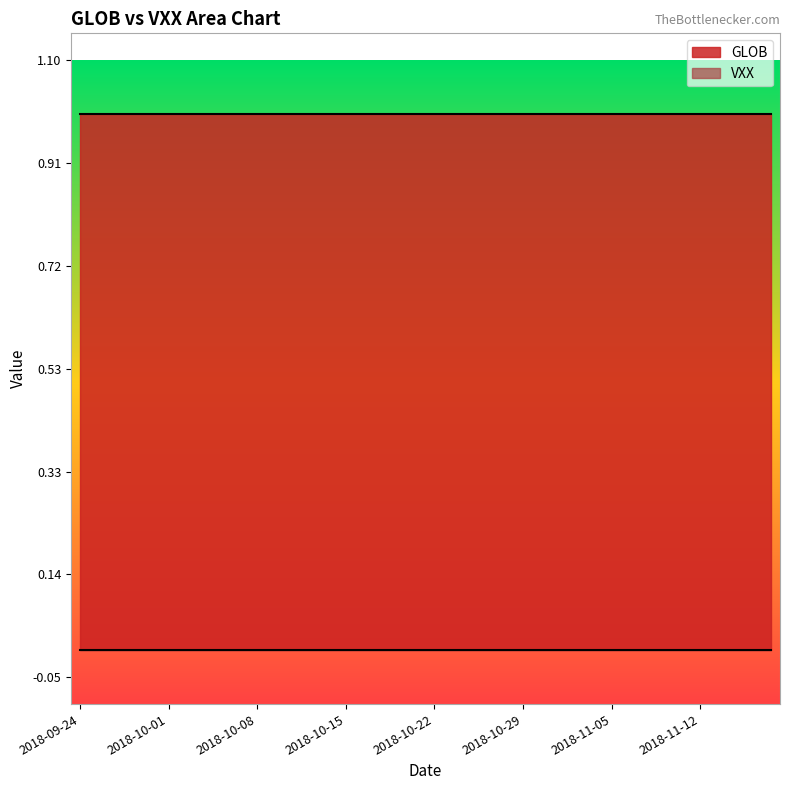

Is the value of VXX at 2018-11-12 greater than the value of GLOB at 2018-11-01?

No